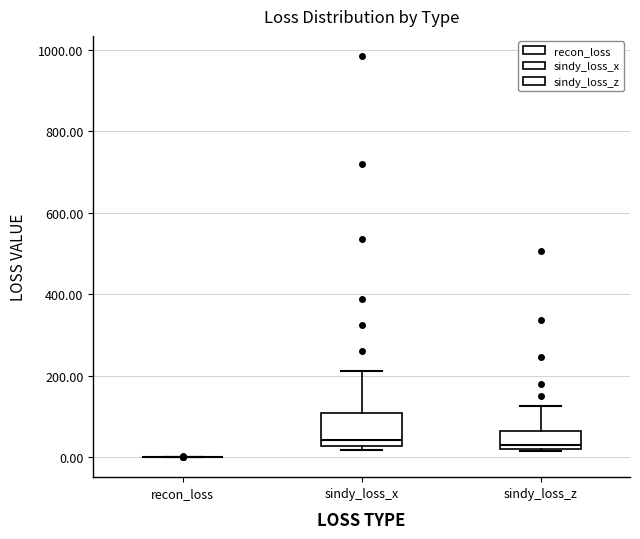

Reading left to right, read every box against the y-axis: the position of its median line, the range the box covers, and the ends of its whiskers. The values are not printed on the chart, so give them approximately, as read against the axis.

recon_loss: box collapsed to a line at 0, whiskers 0 to 0
sindy_loss_x: median 40, box 20 to 100, whiskers 20 (just below the box's lower edge) to 220
sindy_loss_z: median 40, box 20 to 60, whiskers 20 to 120